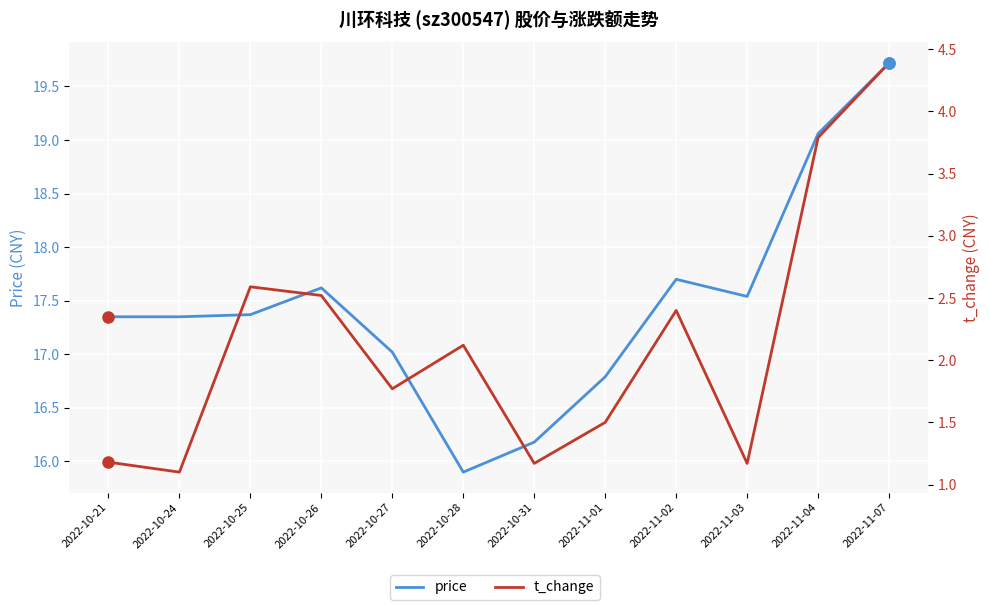

What is the label of the 1st point from the left?

2022-10-21